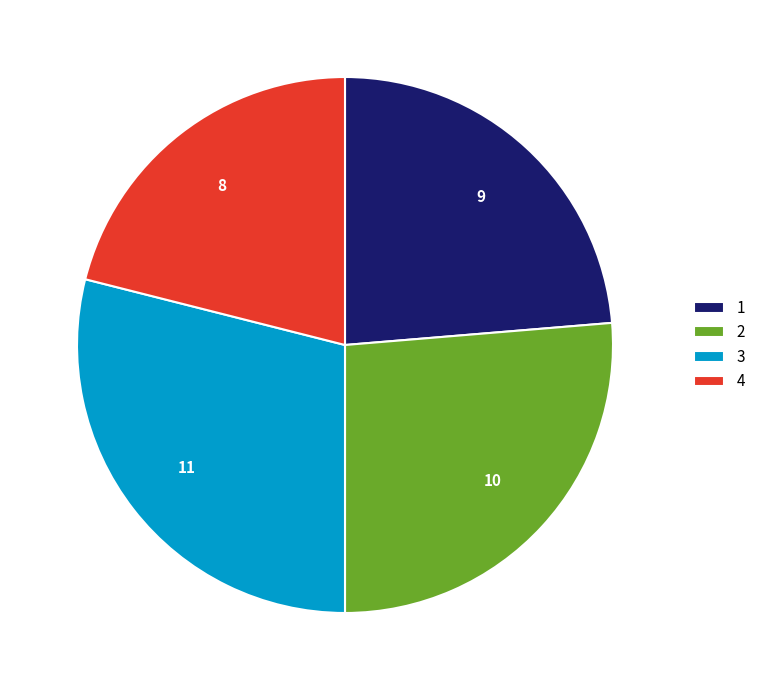

Rank the categories by value from highest to lowest.

3, 2, 1, 4